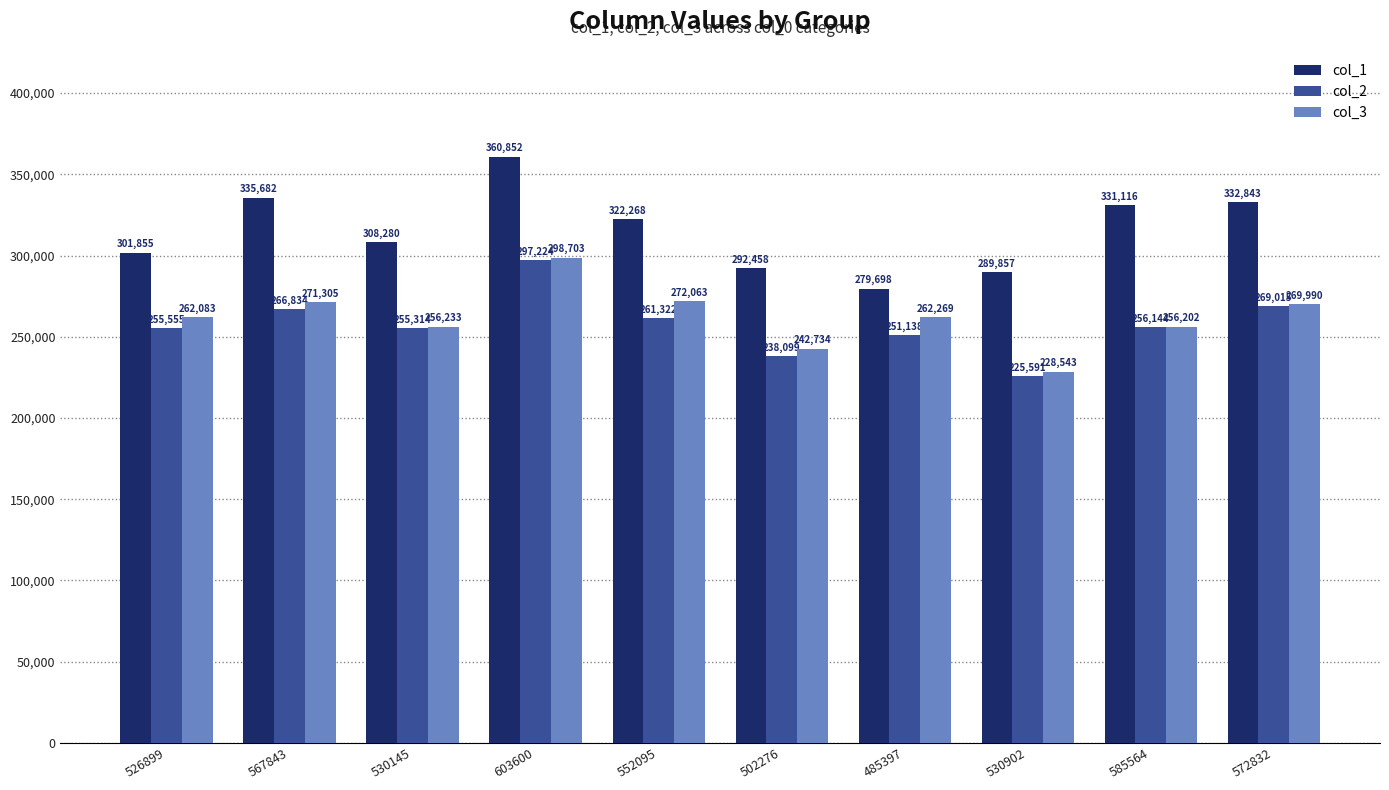

What is the value of the col_2 bar at the 5th from the left?

261322